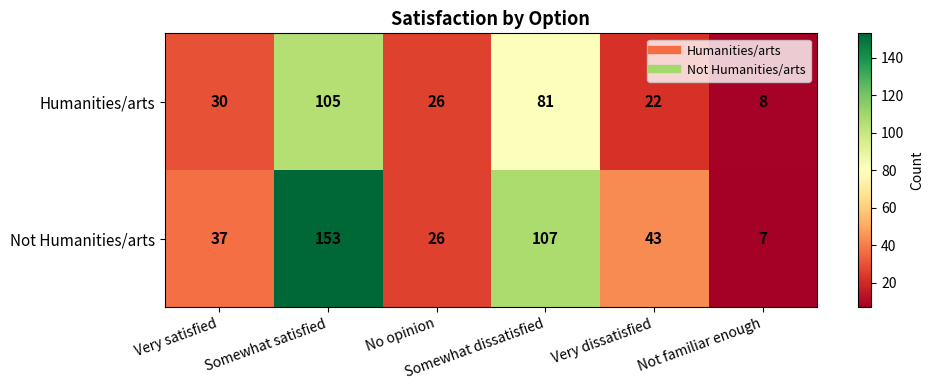

What is the smallest value displayed?

7